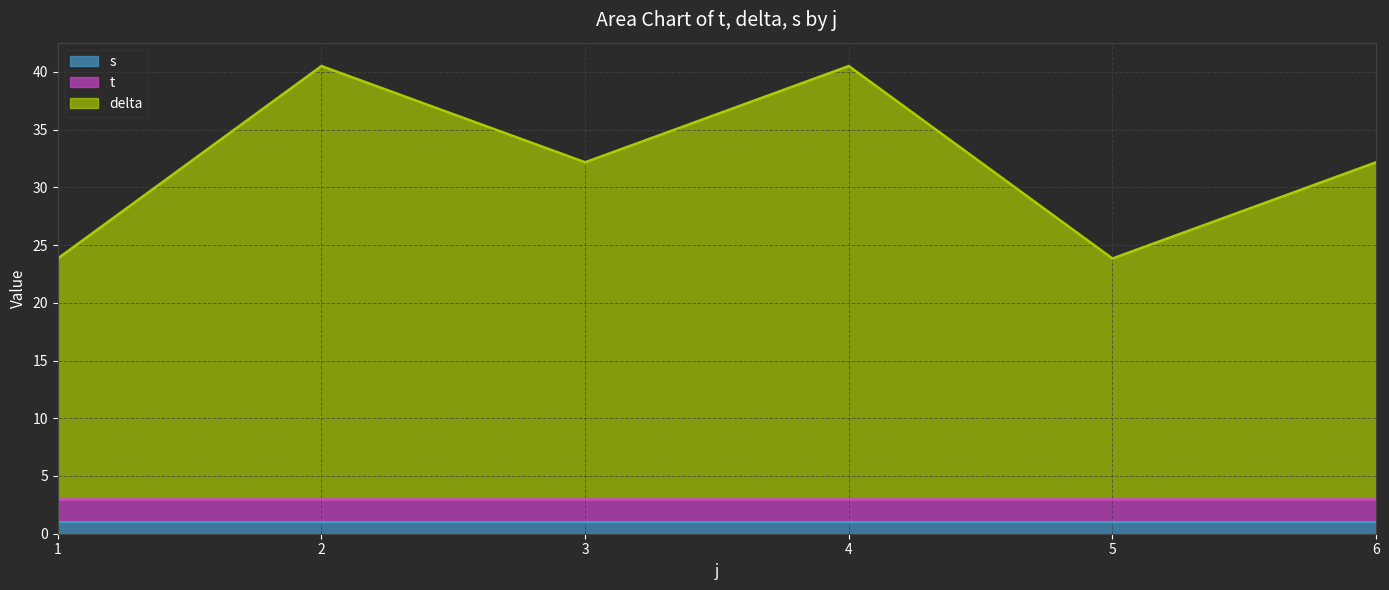

What is the total value across all series at 5?

23.8